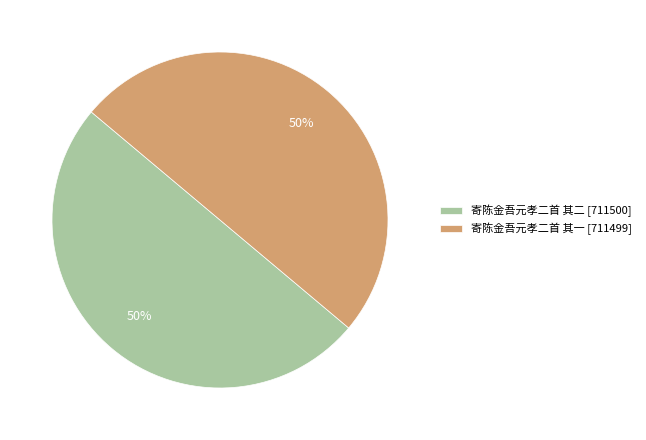

What is the ratio of the value at 寄陈金吾元孝二首 其一 to the value at 寄陈金吾元孝二首 其二?

1.0